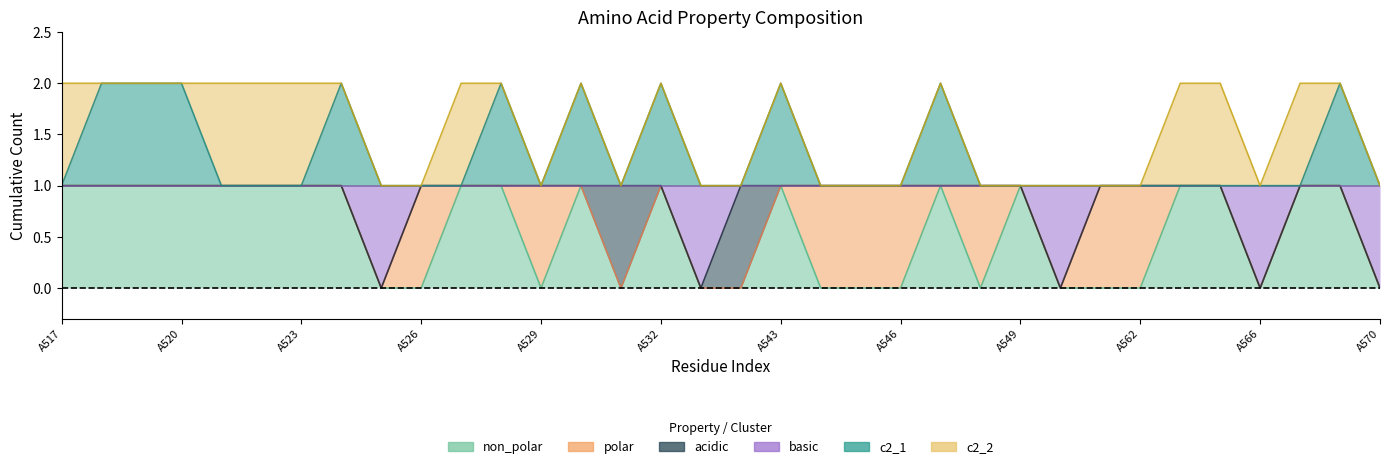

At how many categories does at least one series exceed 0?

34